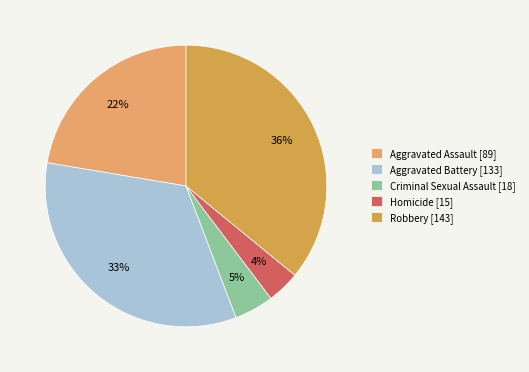

What portion of the pie excludes Robbery [143]?

64.1%